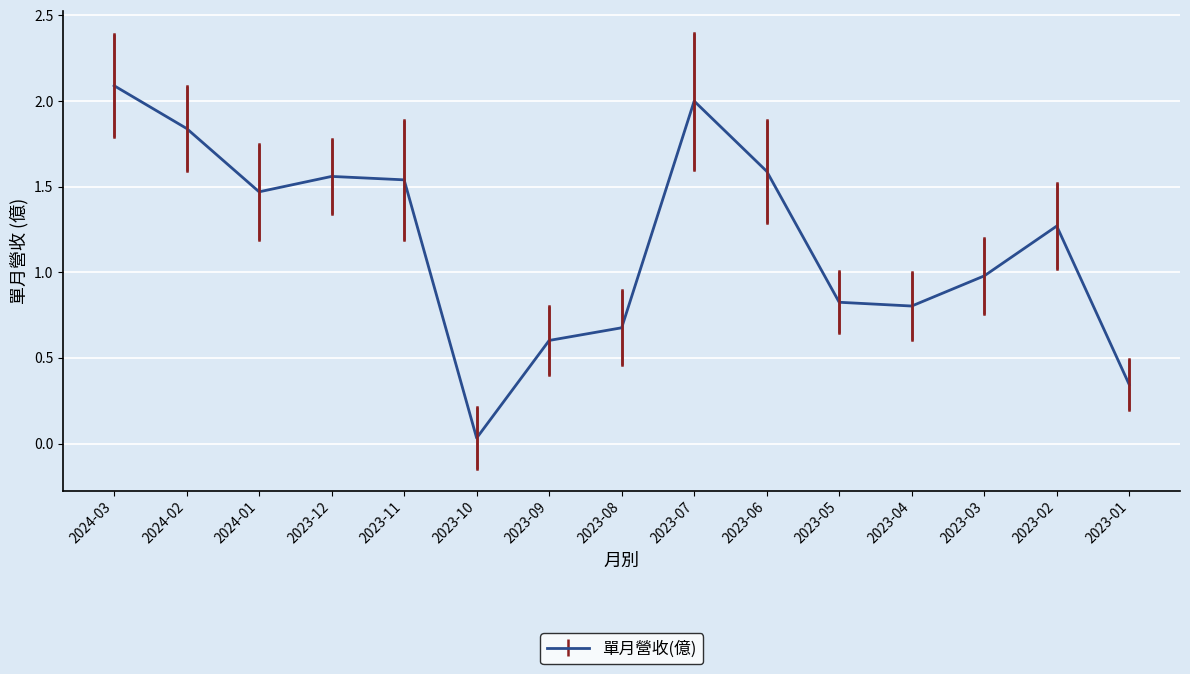

At which category does the data reach its first local valley?

2024-01